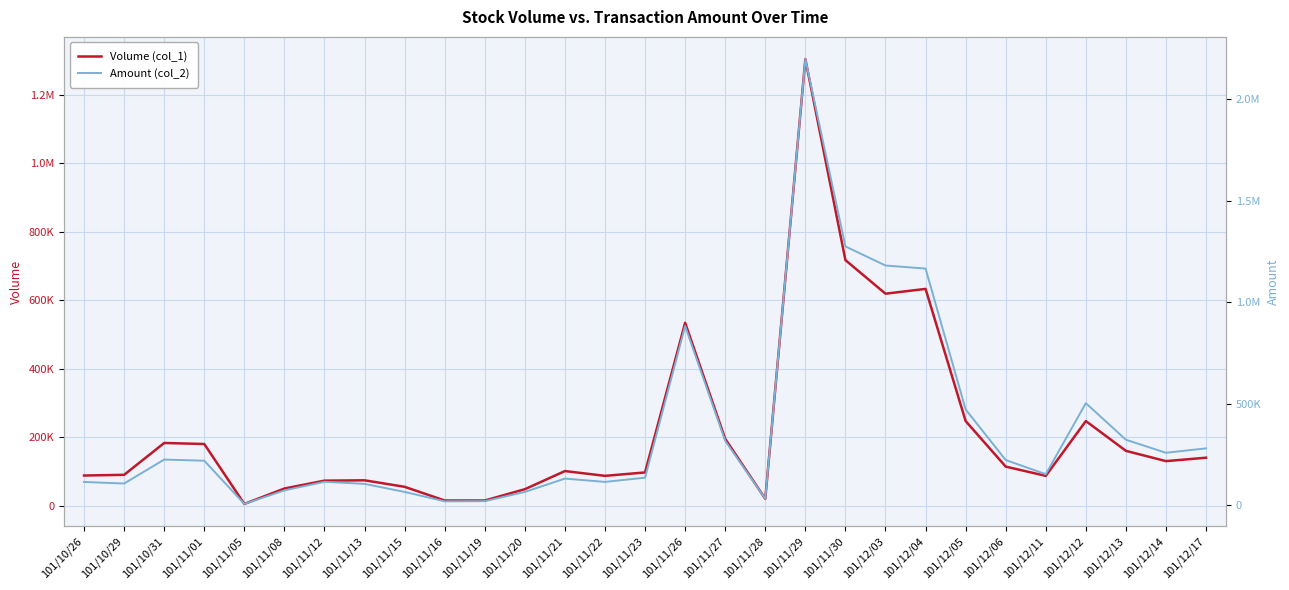

What is the label of the 2nd point from the left?

101/10/29